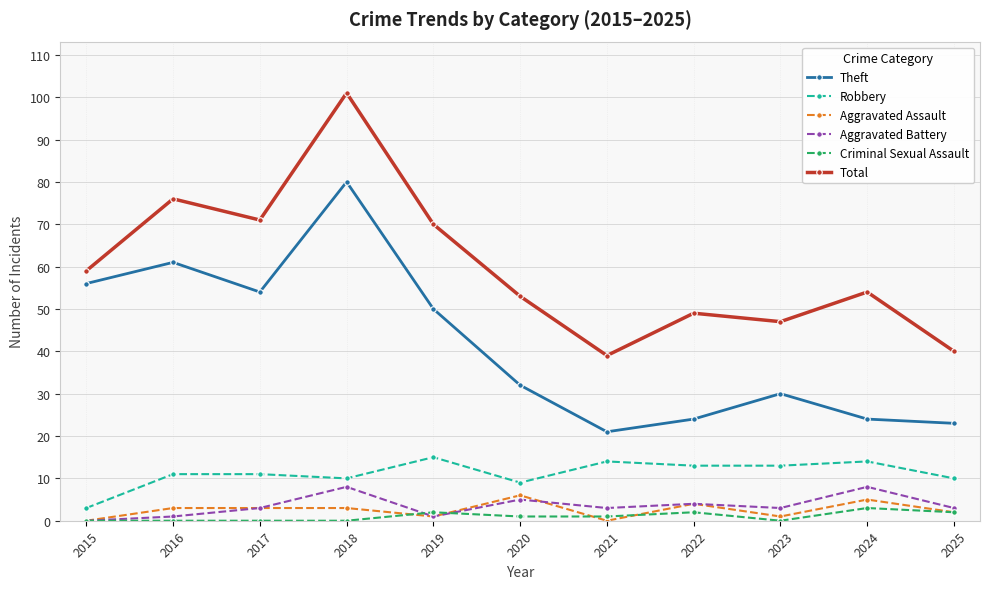

Does the chart have visible grid lines?

Yes